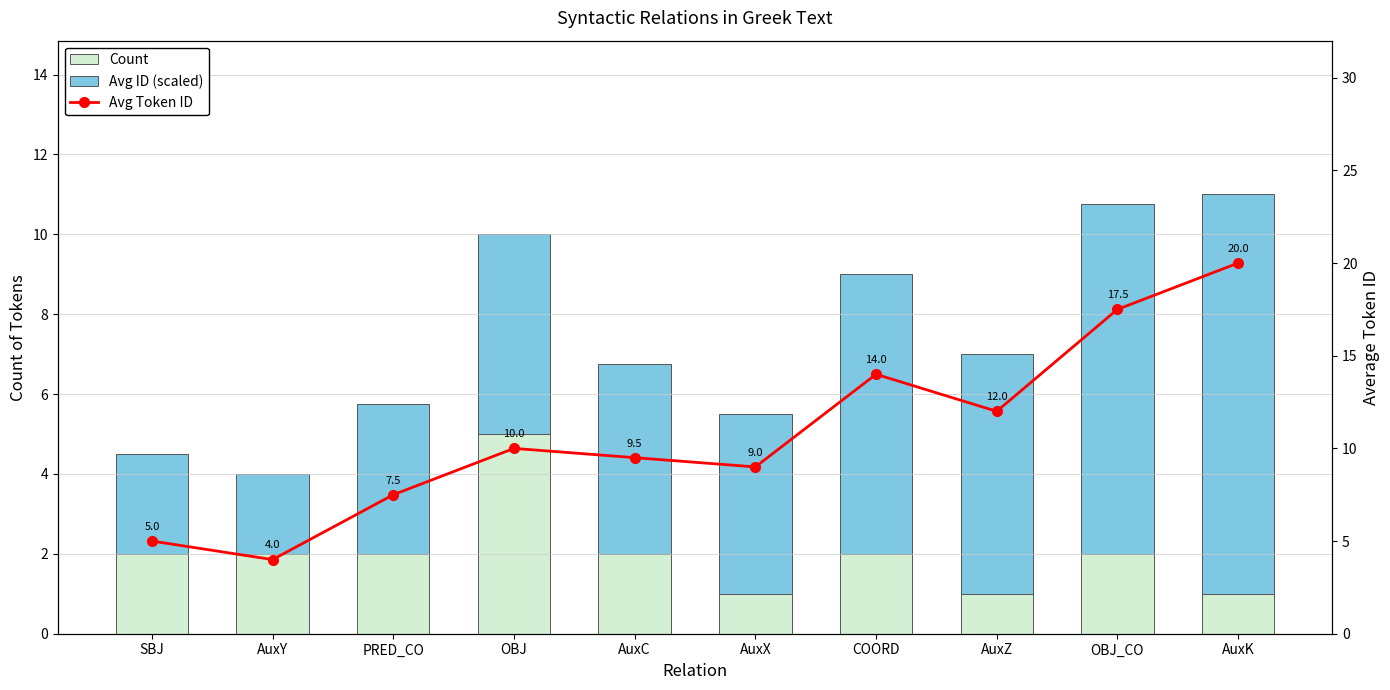

Which series has the widest spread of values?

Avg Token ID